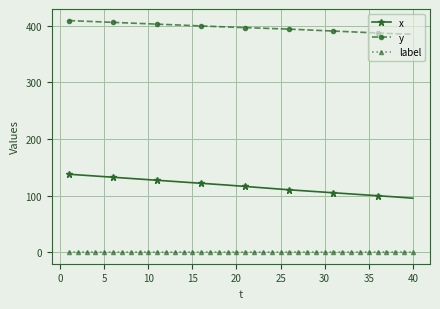

Which series has the largest total across all categories?

y